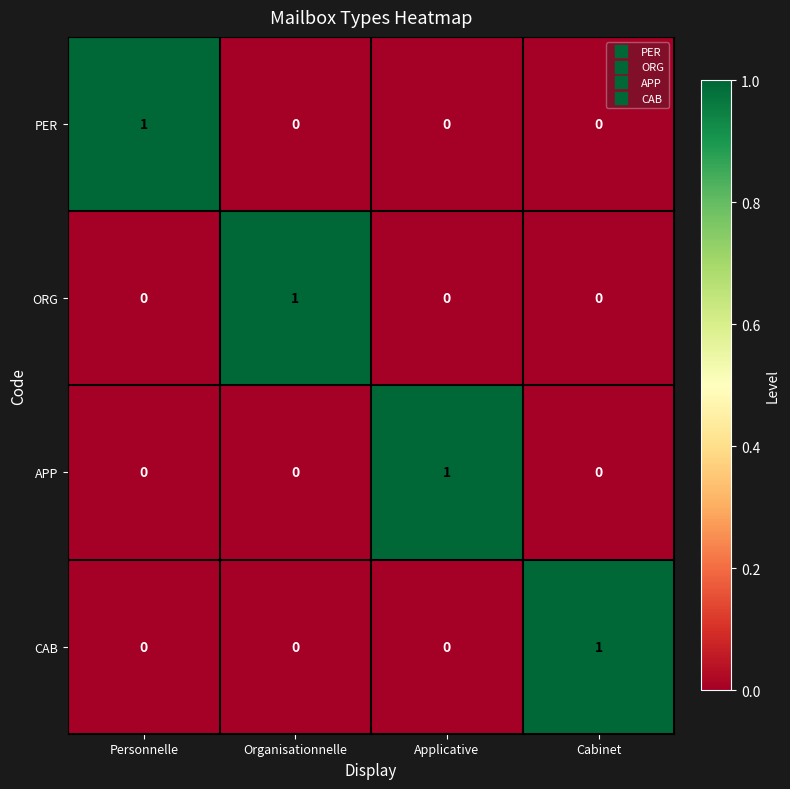

Reading left to right, list all the values displayed in this chart.

PER: 1	0	0	0
ORG: 0	1	0	0
APP: 0	0	1	0
CAB: 0	0	0	1